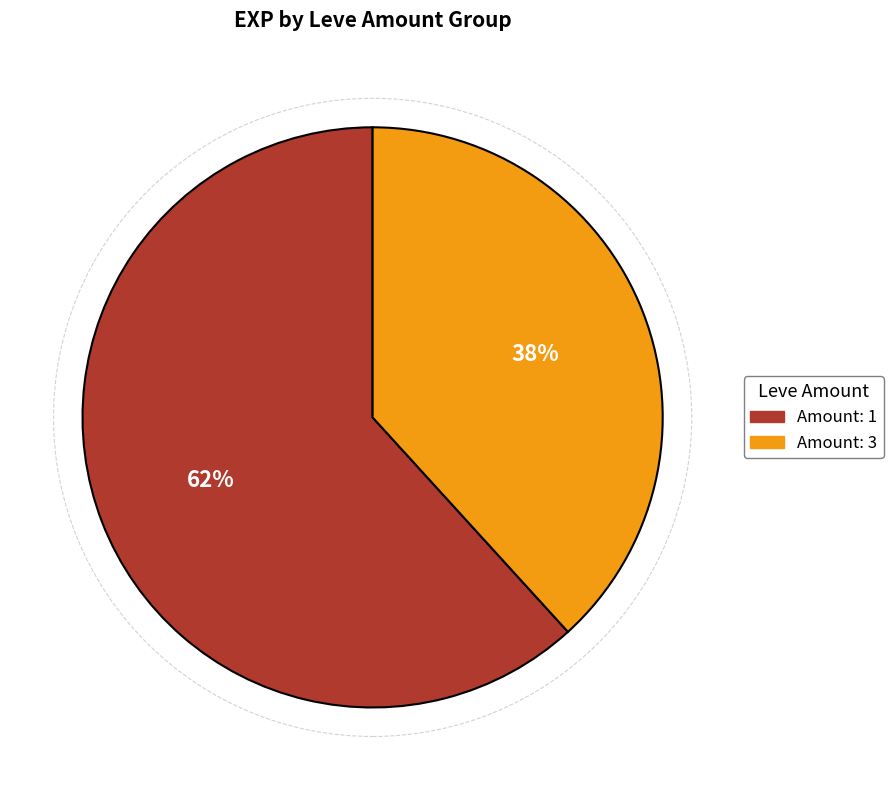

Is there a majority slice in this chart?

Yes